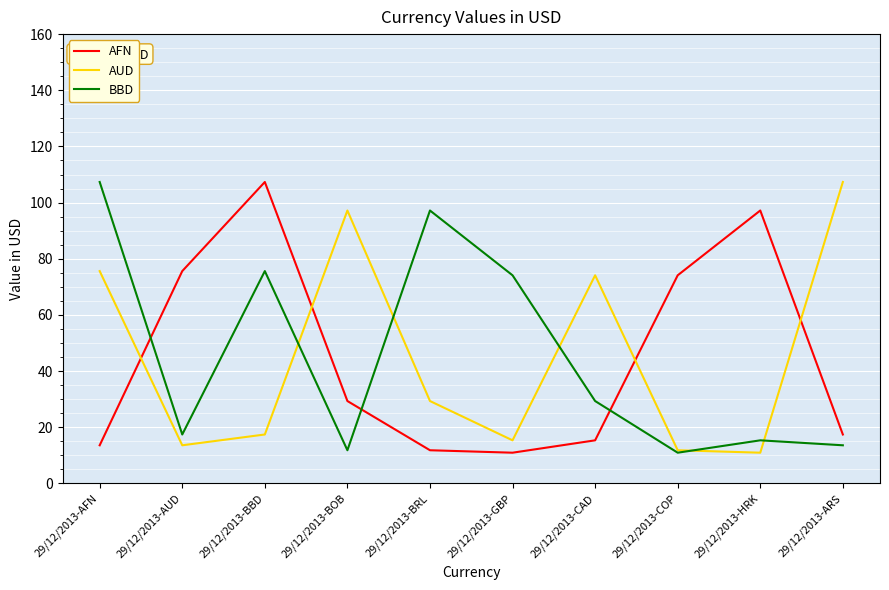

Is it true that AFN equals 74.1 at 29/12/2013-COP?

True